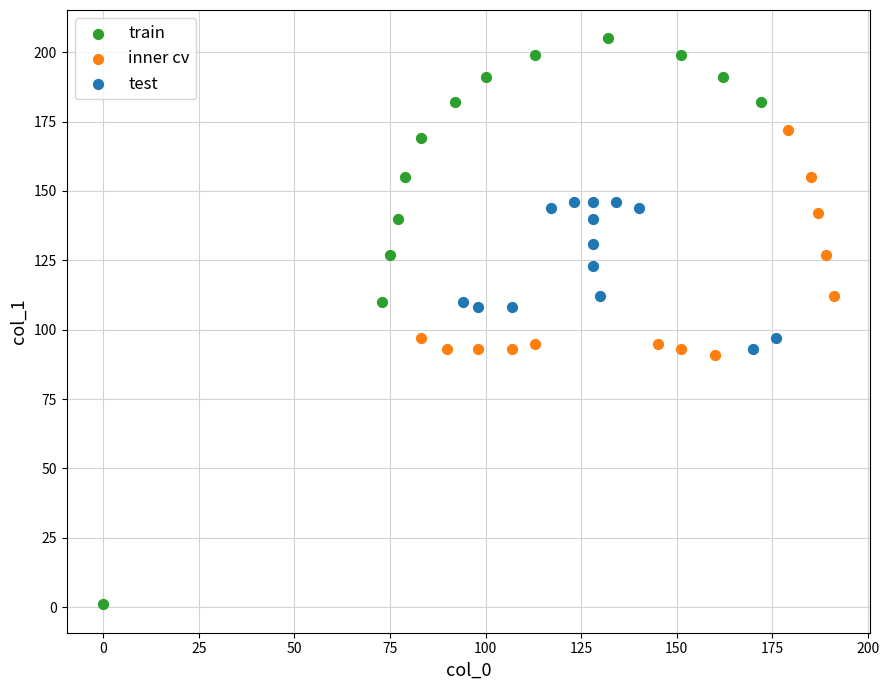

Which series contains the lowest Y value?

train